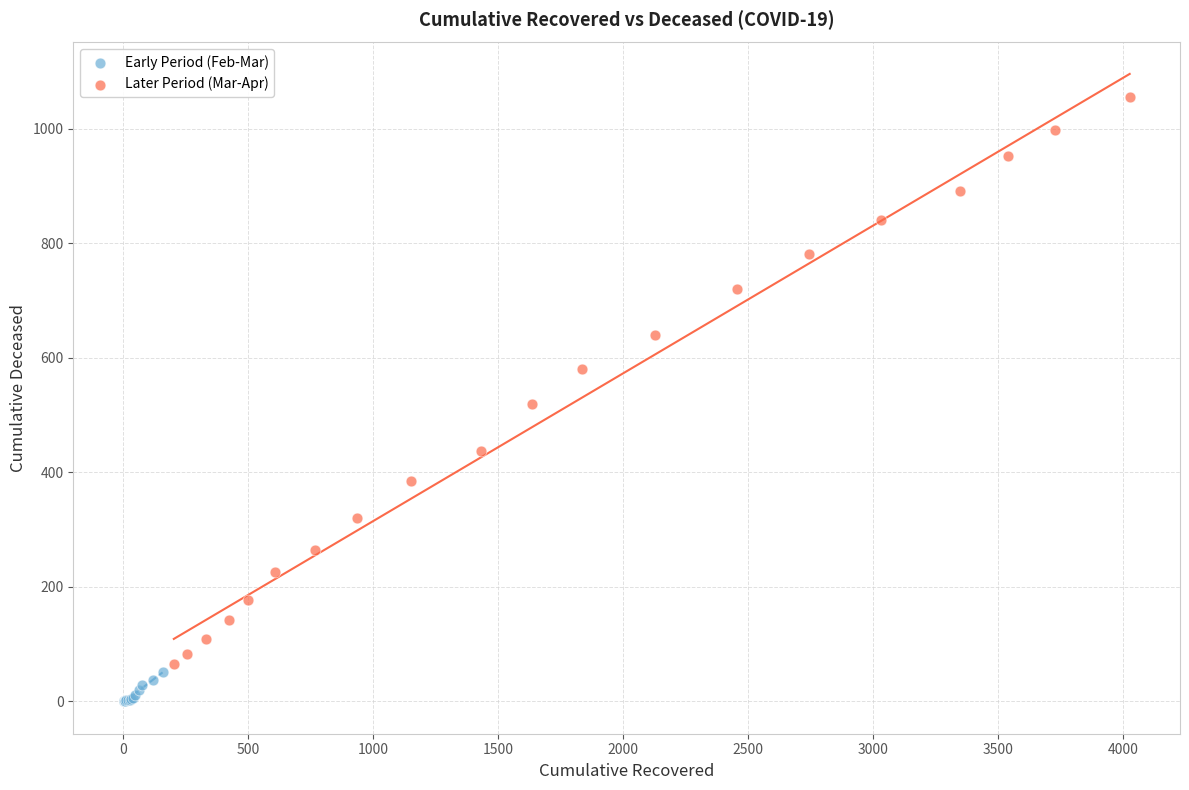

Which series contains the lowest Y value?

Early Period (Feb-Mar)